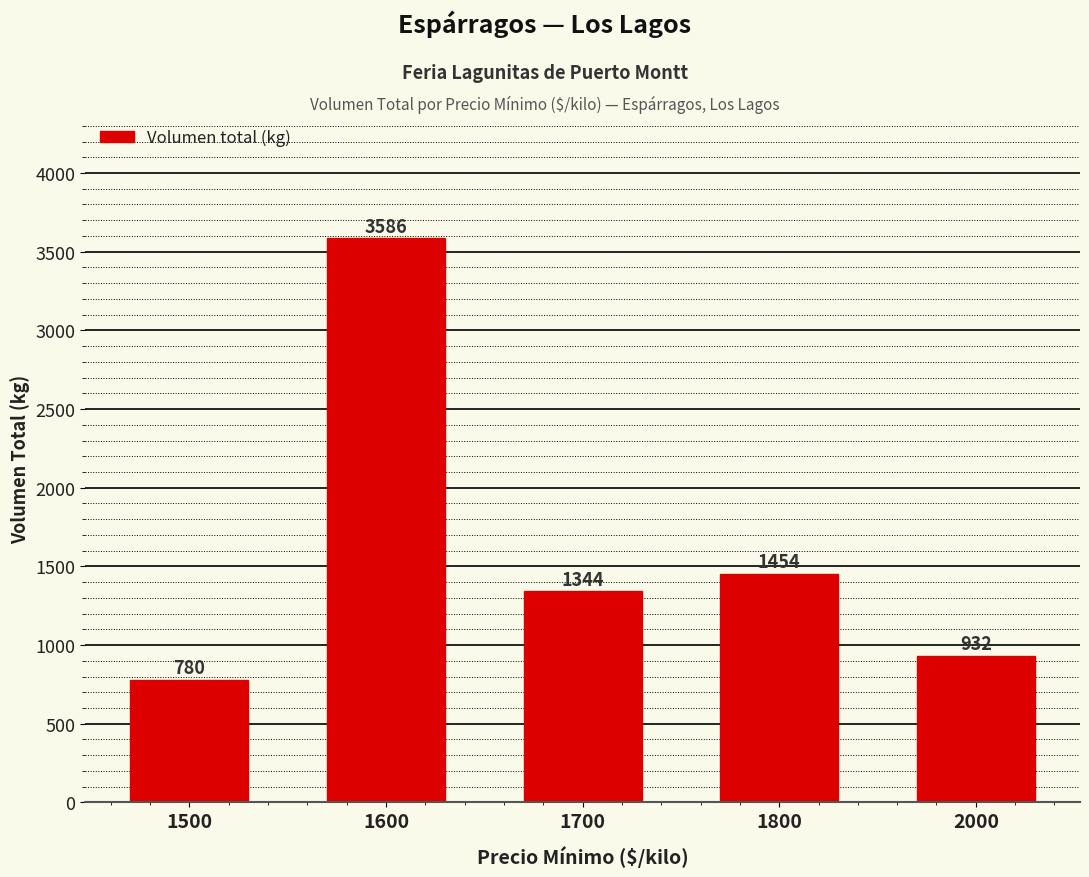

How many bars are there in total?

5